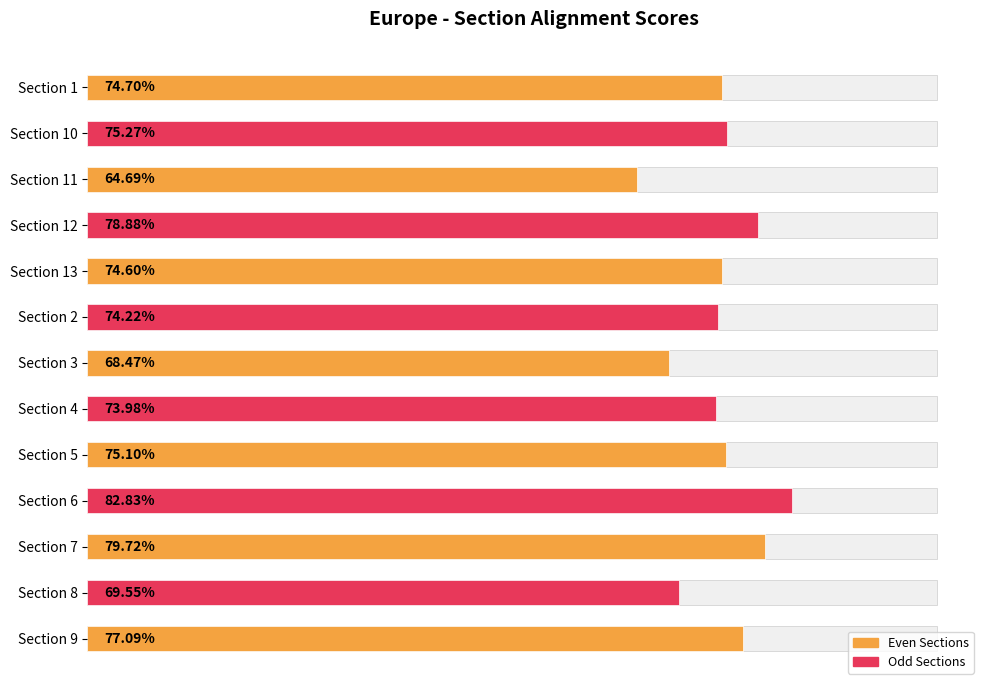

What is the greatest value displayed?

0.8